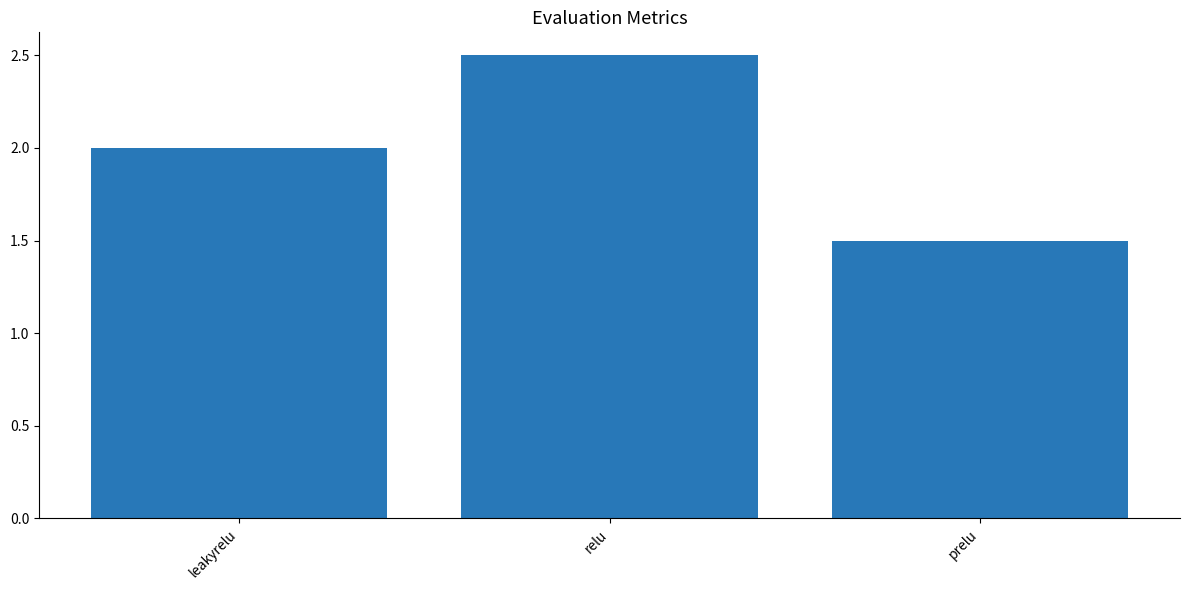

What is the sum of all values?

6.0